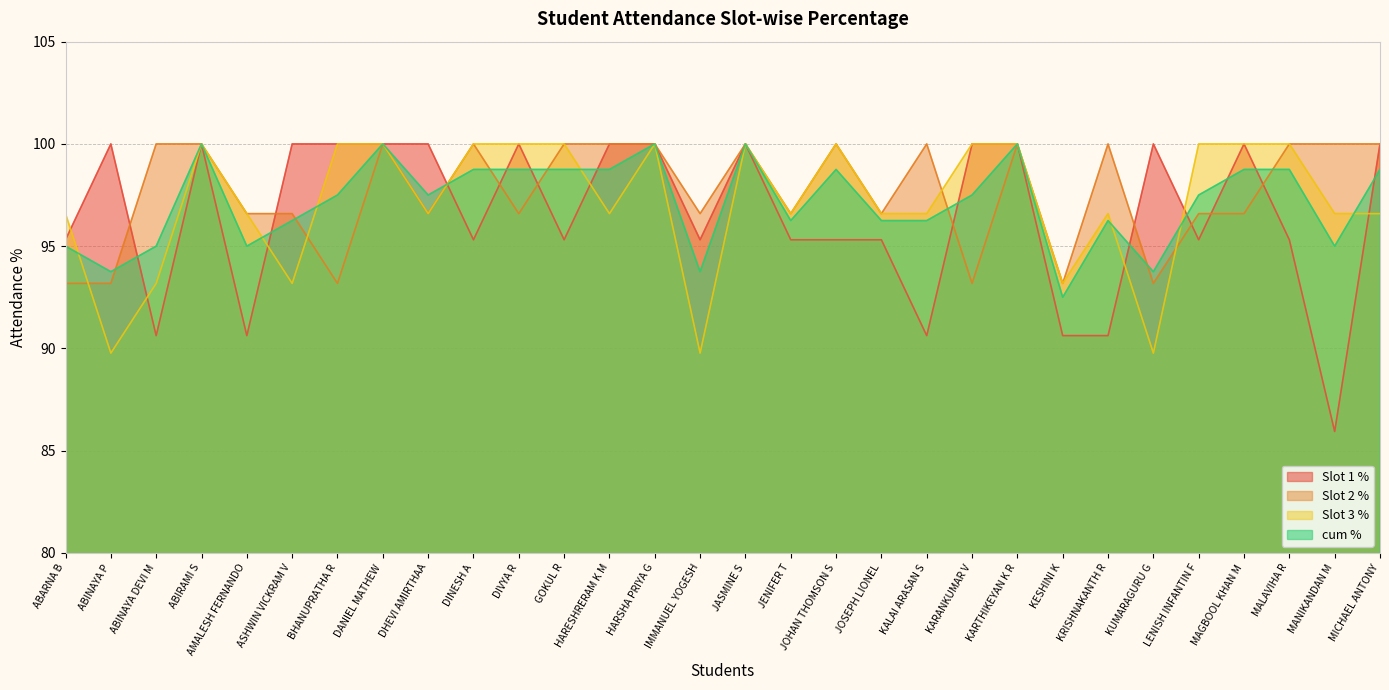

At which category is the sum across all series the highest?

ABIRAMI S